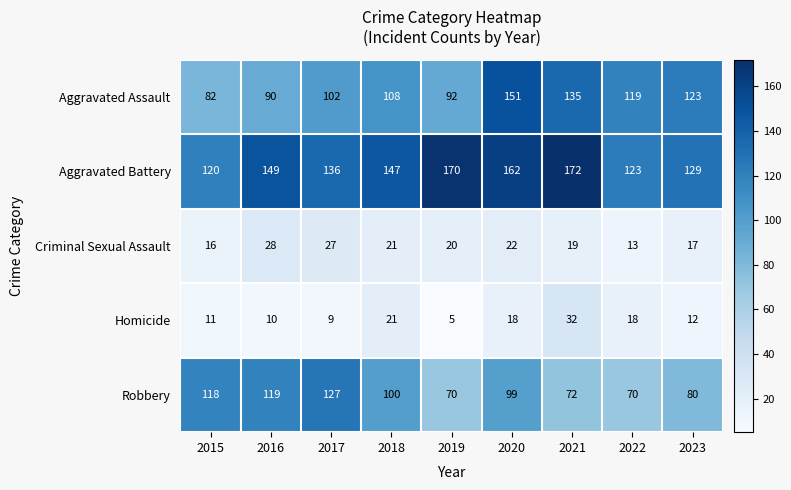

What is the difference between the second highest and second lowest values in the Aggravated Assault series?

45